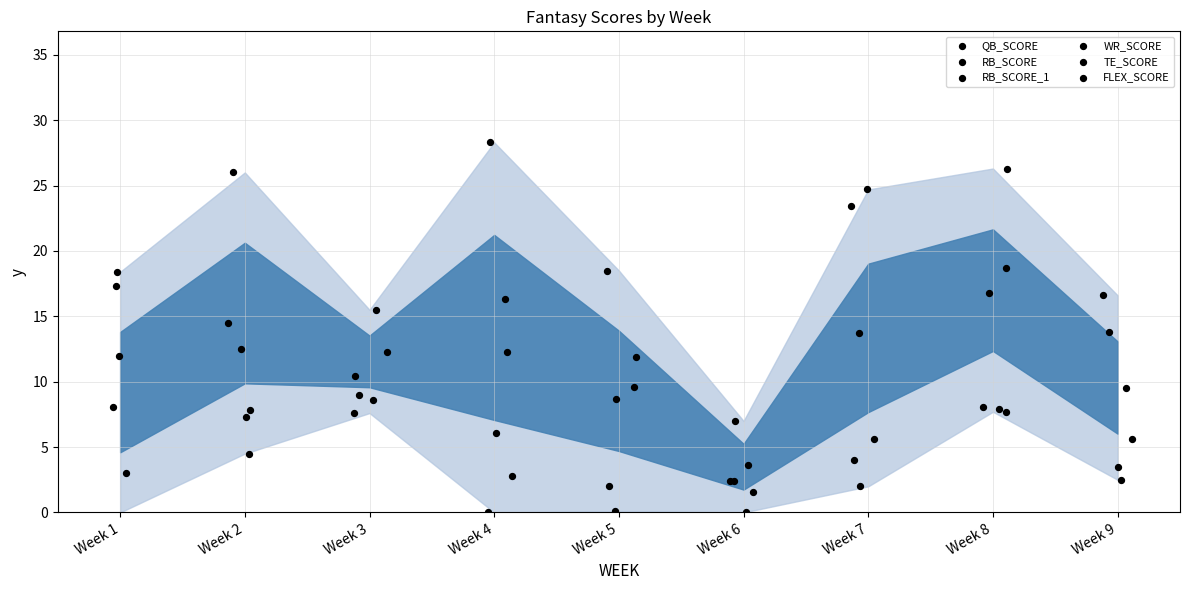

What is the total value across all series at Week 4?

65.8